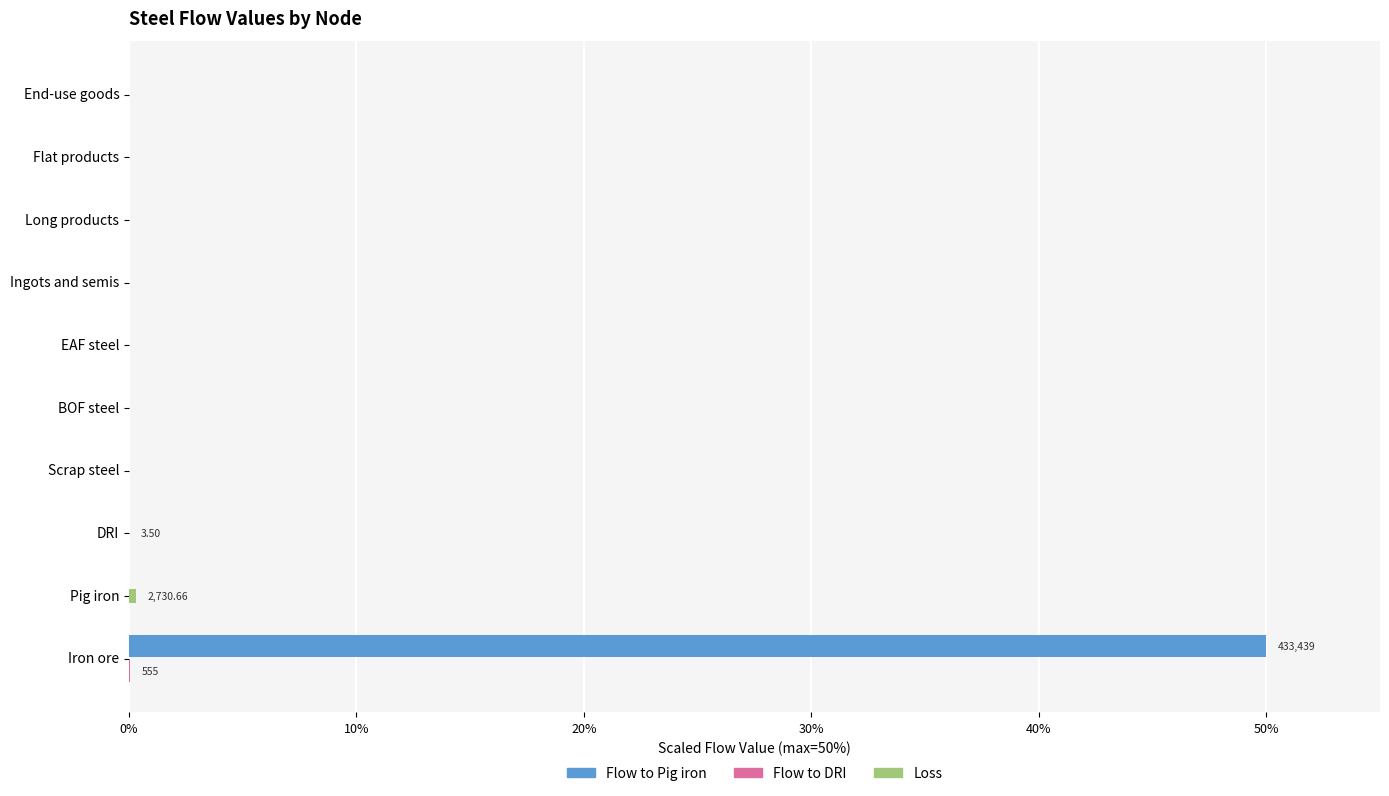

At which category does the chart reach its peak across all series?

Iron ore